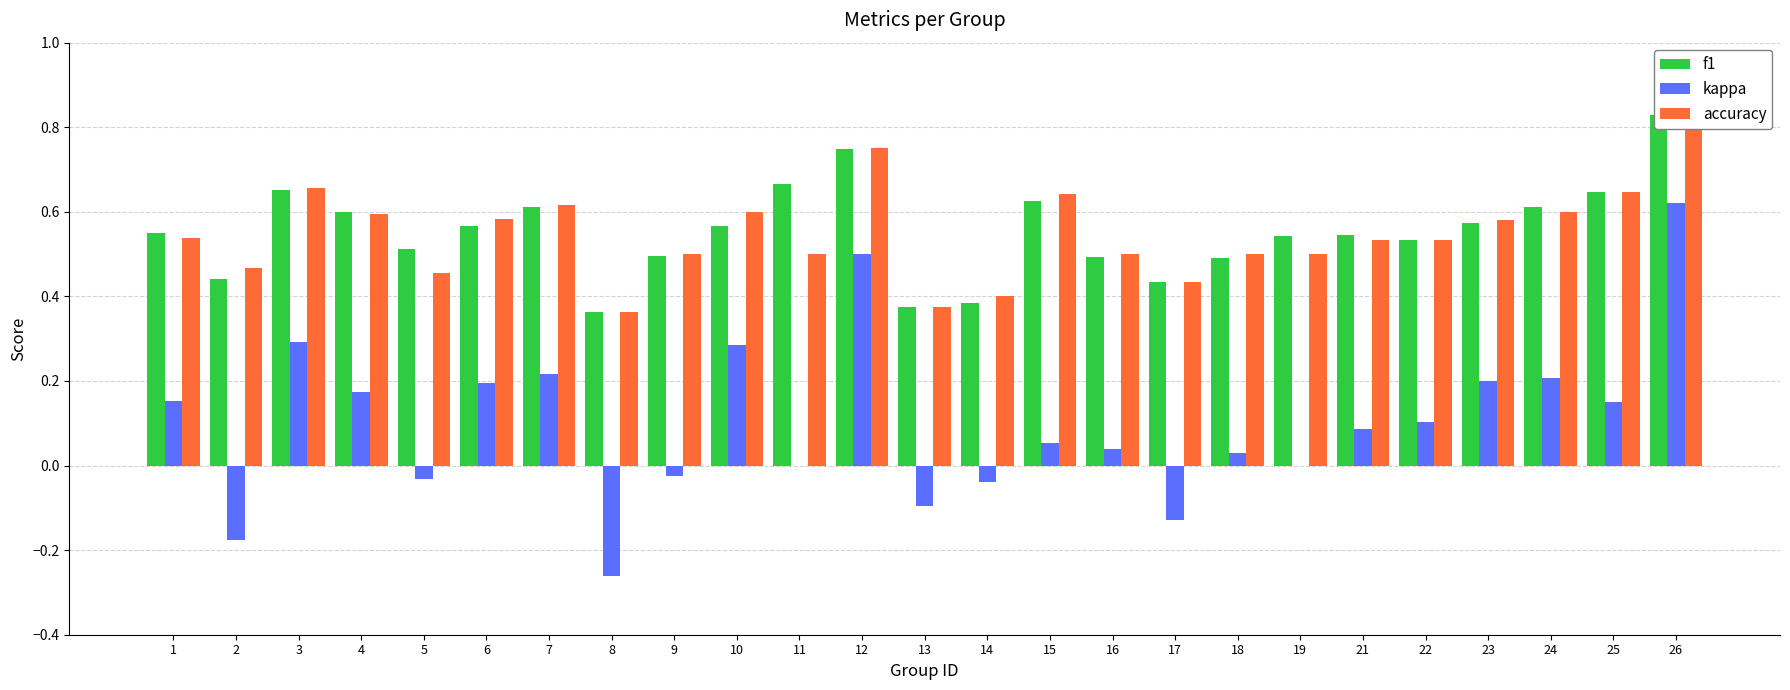

What value does the accuracy series have at 9?

0.5